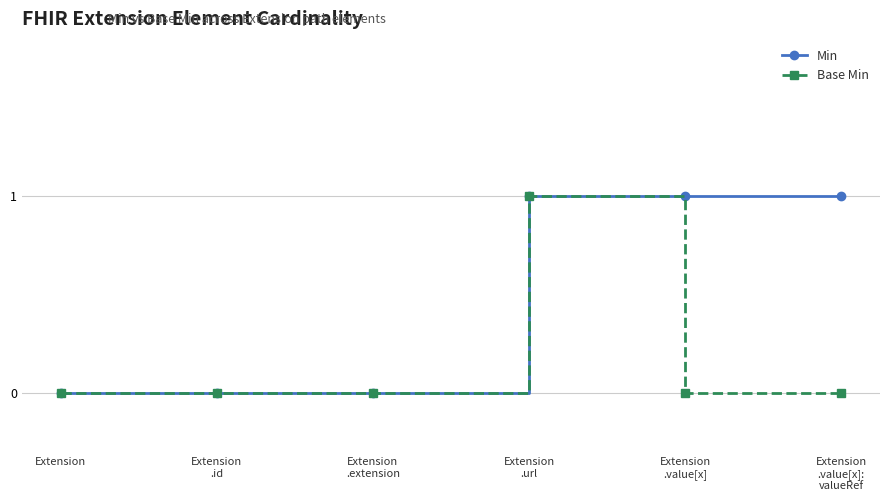

What is the difference between the maximum and minimum values in the Min series?

1